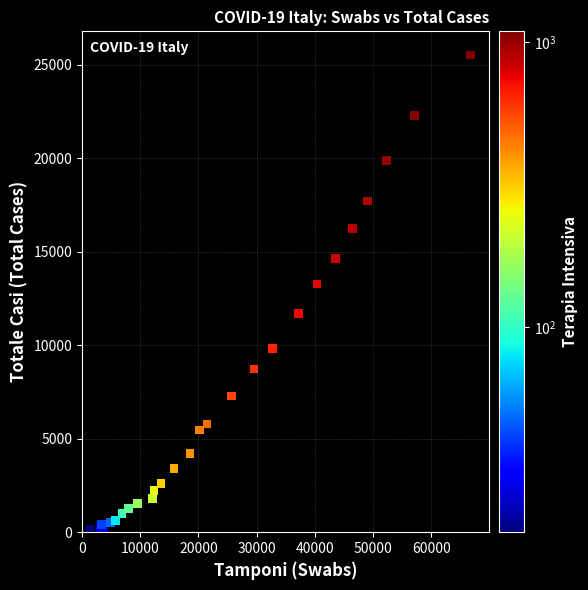

What Y value in the scatter plot is closest to 12843?

13272